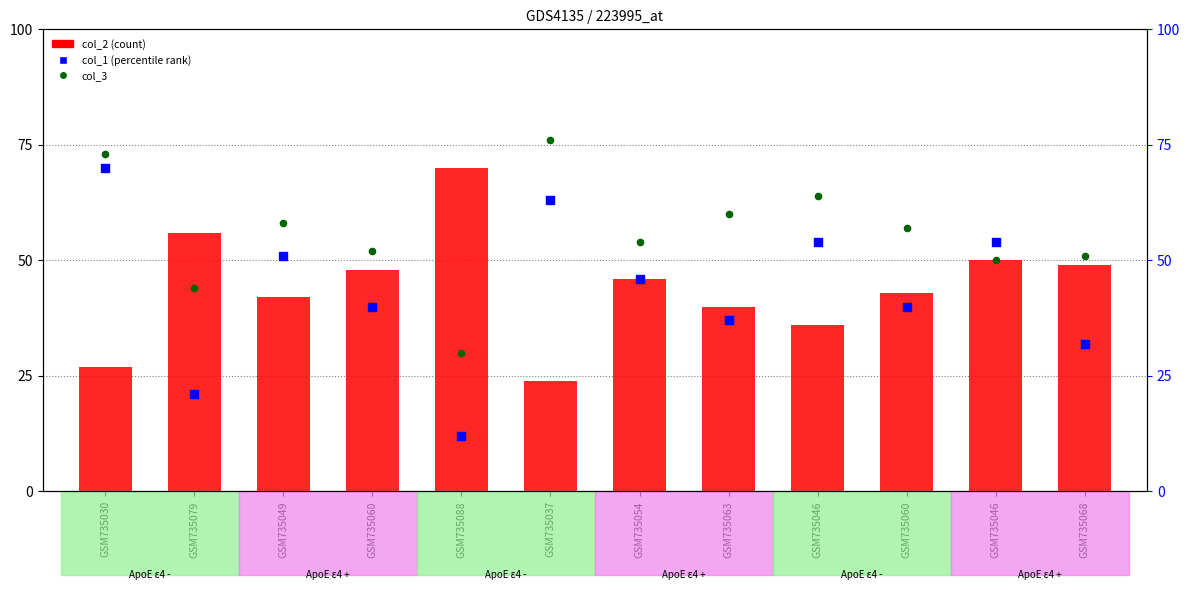

Is the value of col_2 (count) at GSM735049 greater than the value of col_1 (percentile) at GSM735037?

No